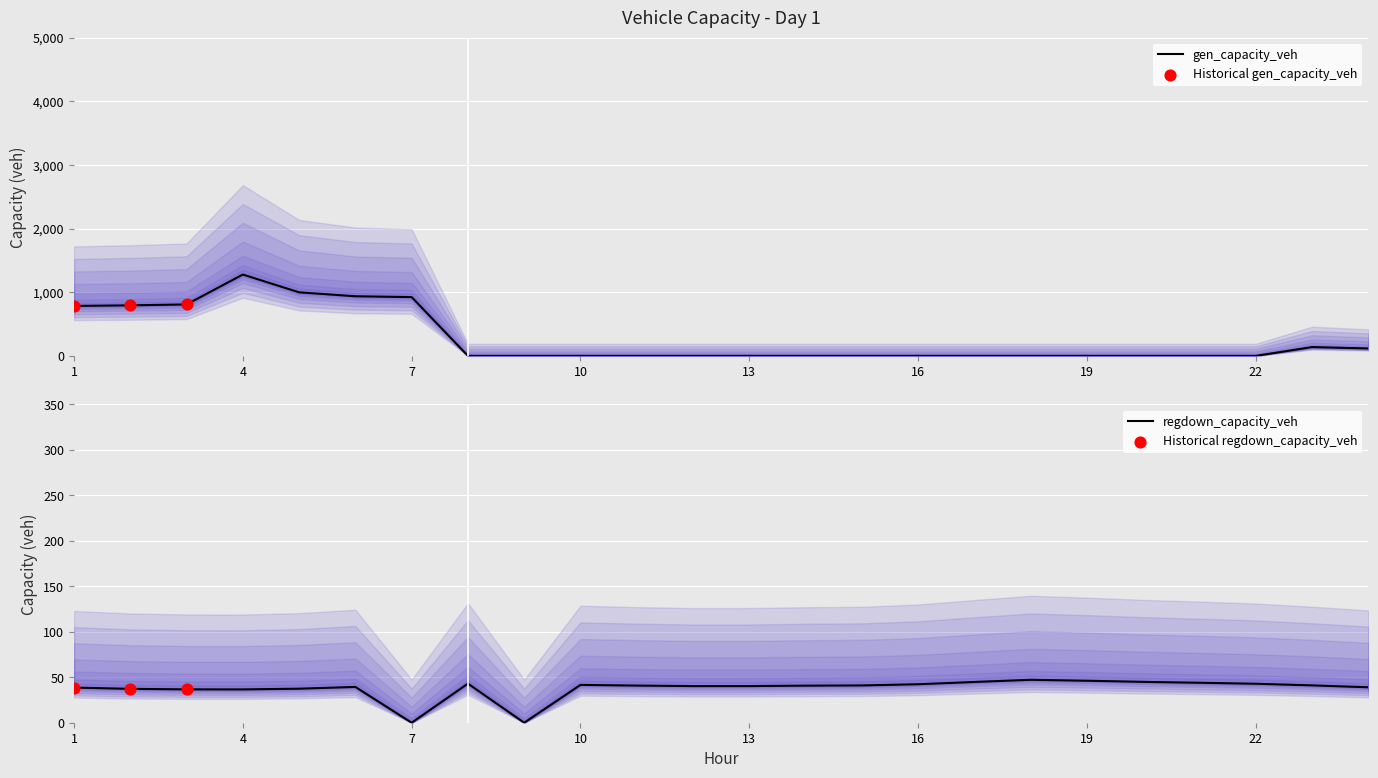

At how many categories does at least one series exceed 1043?

1